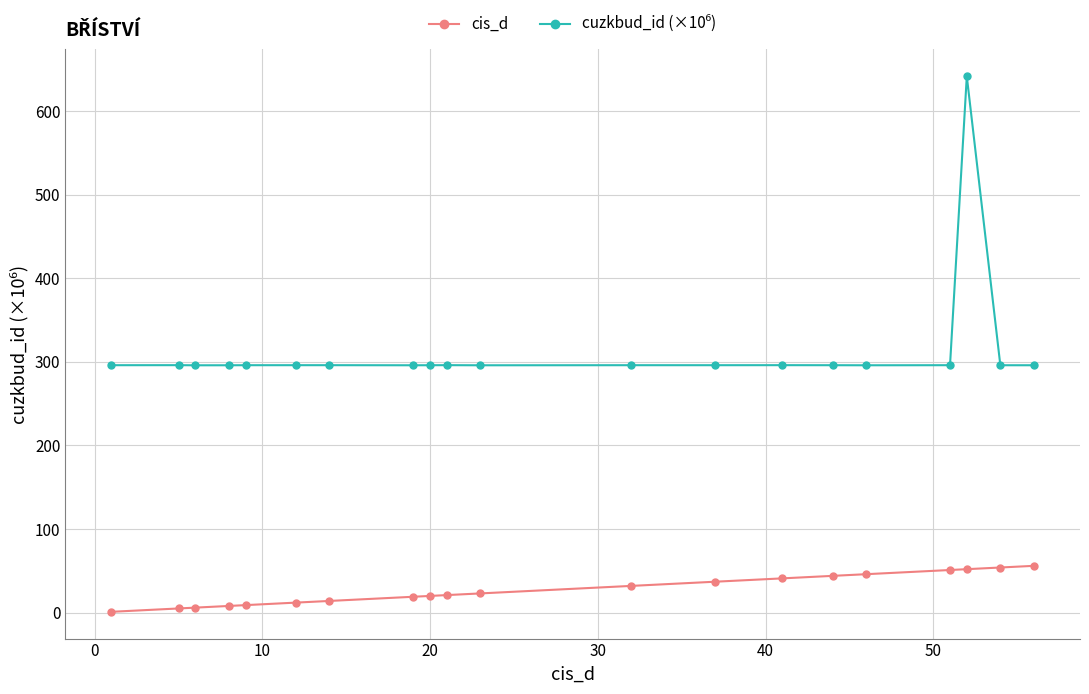

At how many categories does at least one series exceed 86?

20